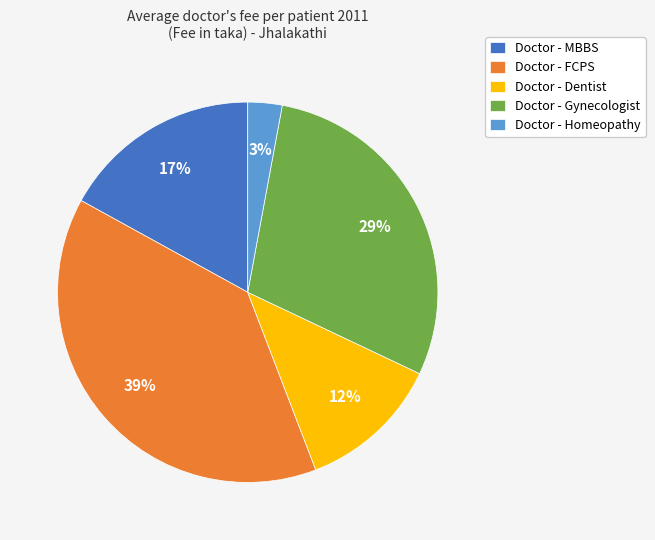

Which has a higher value, Doctor - MBBS or Doctor - FCPS?

Doctor - FCPS